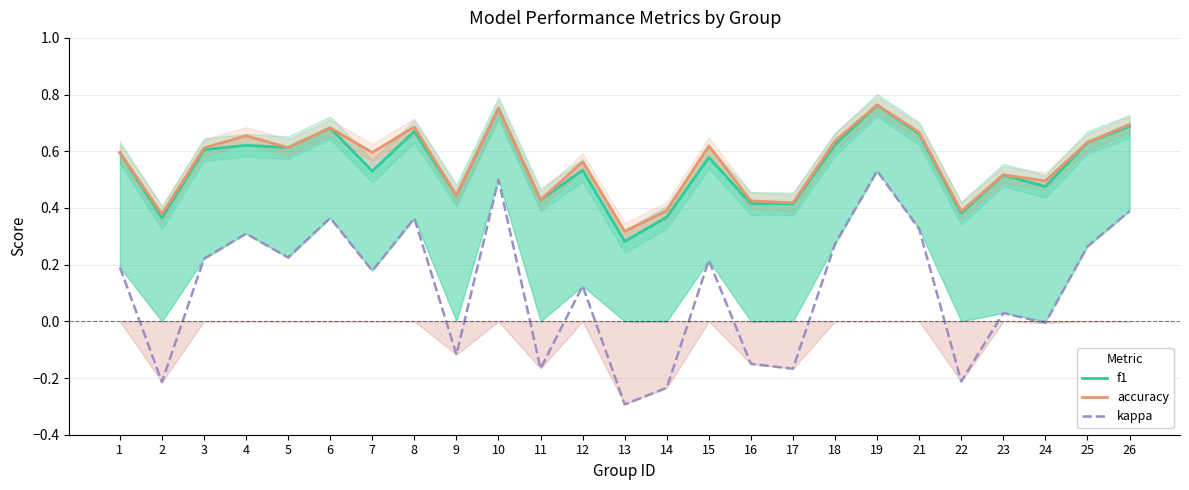

How many series are shown in this chart?

3